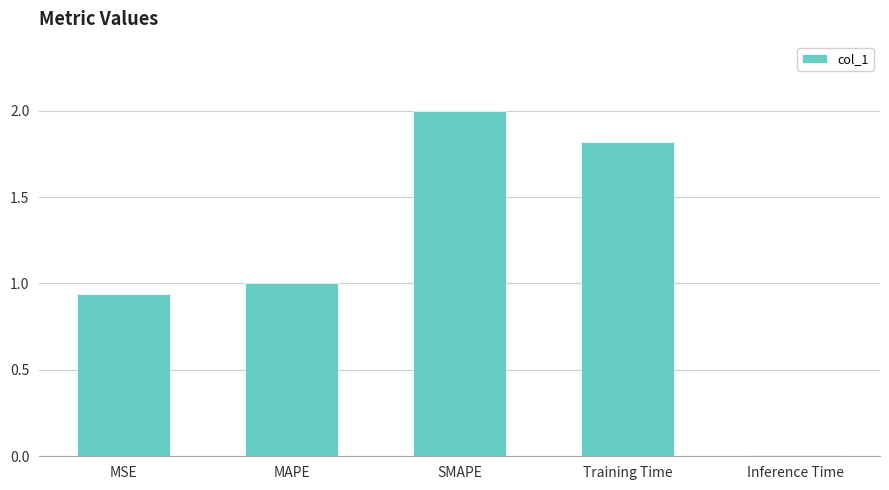

What is the value of the 2nd bar from the left?

1.0